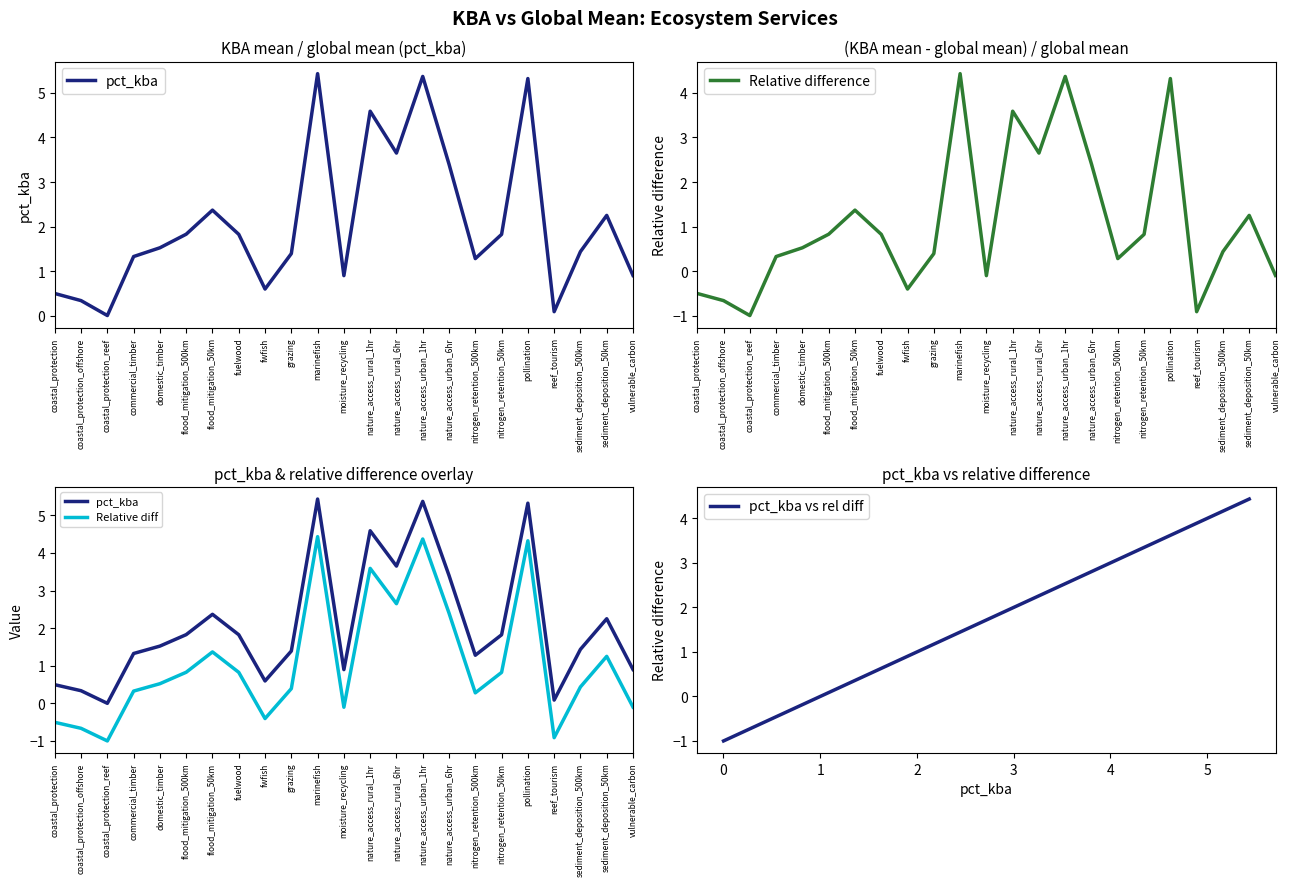

Which series has the largest total across all categories?

pct_kba